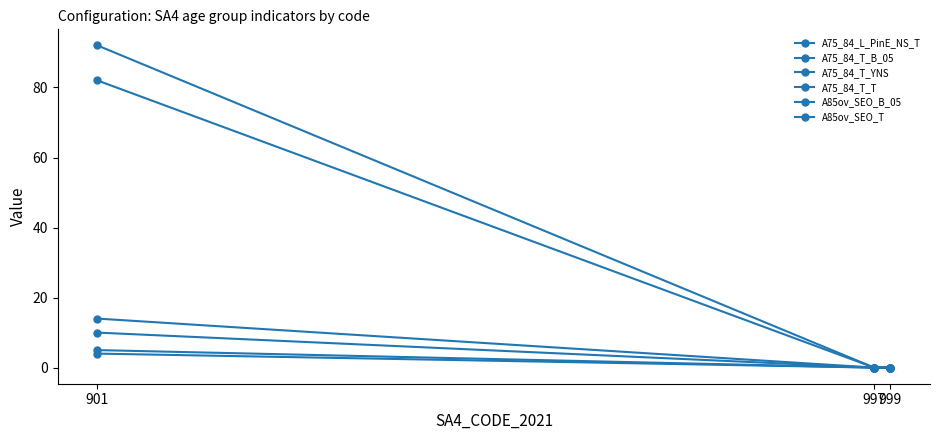

Count the number of data series in this chart.

6